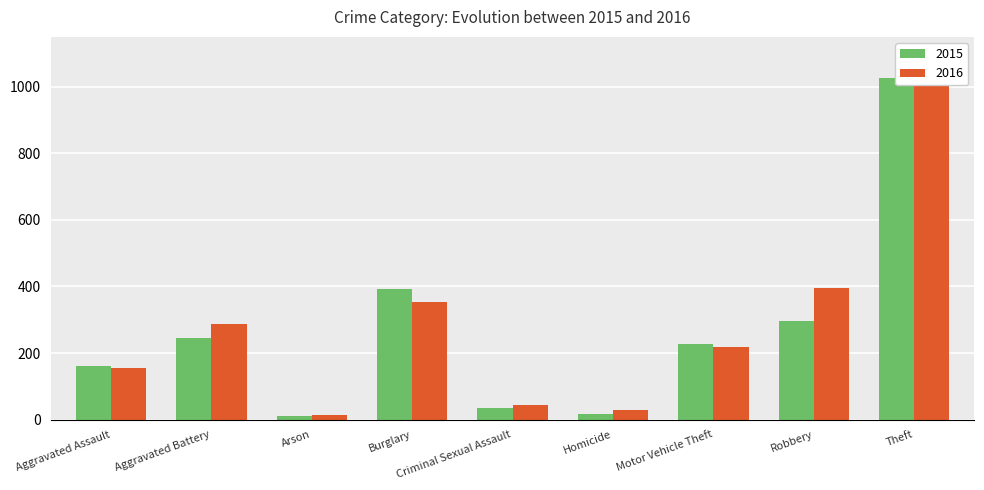

What is the greatest value displayed?

1027